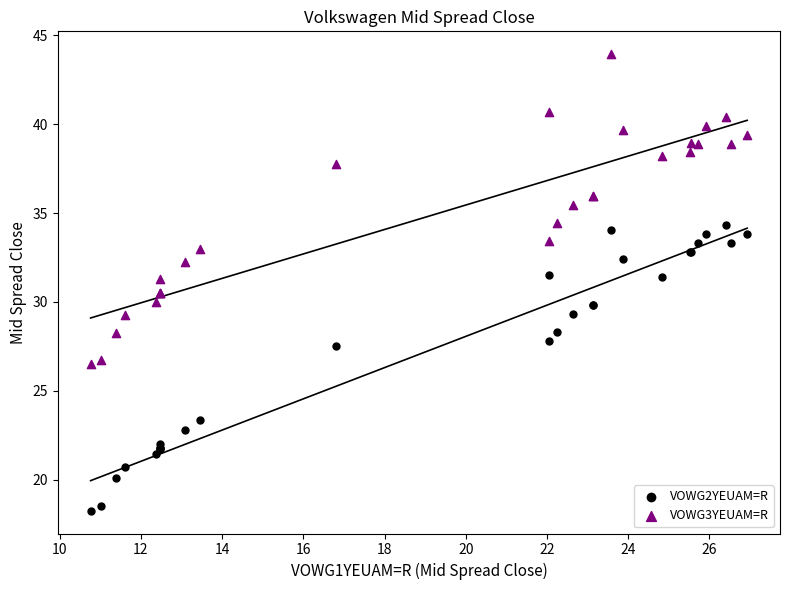

Which series has the largest Y range (max minus min)?

VOWG3YEUAM=R